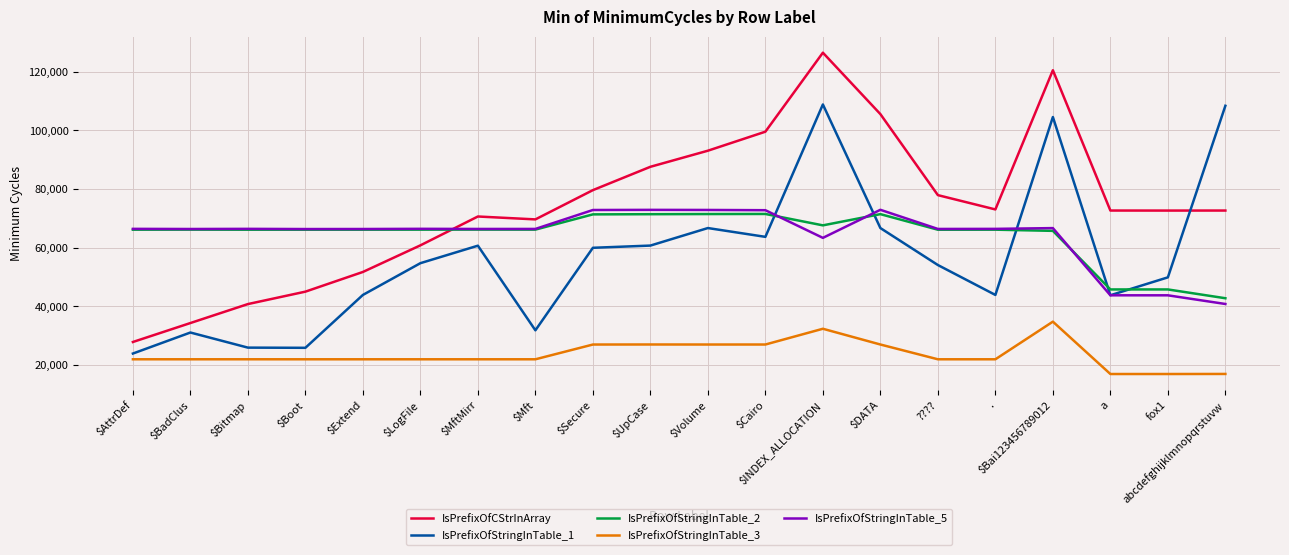

What are all the series names shown in the legend?

IsPrefixOfCStrInArray, IsPrefixOfStringInTable_1, IsPrefixOfStringInTable_2, IsPrefixOfStringInTable_3, IsPrefixOfStringInTable_5